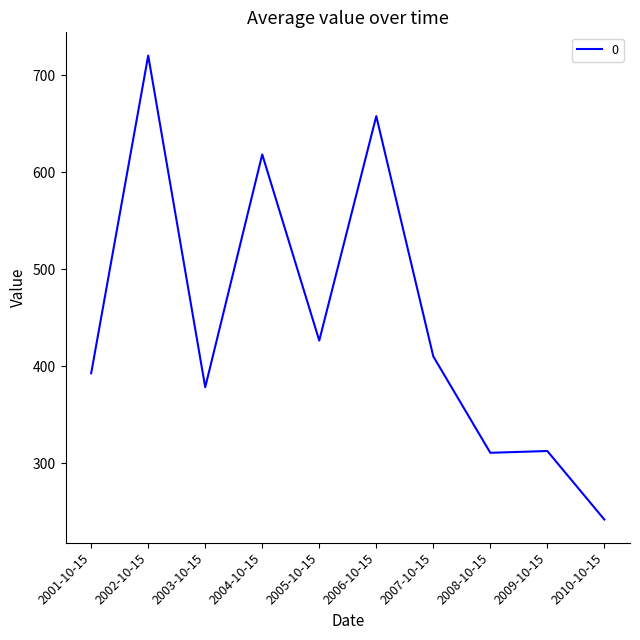

How many series are shown in this chart?

1